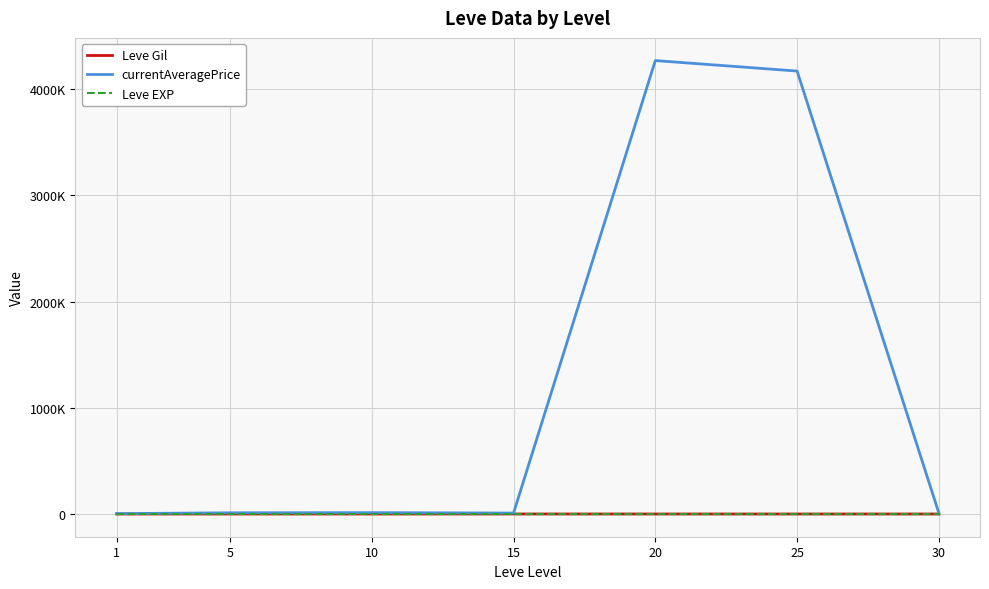

Reading left to right, list all the values displayed in this chart.

Leve Gil: 1=435.3	5=508.3	10=575.0	15=623.3	20=500.0	25=438.3	30=467.5
currentAveragePrice: 1=3884.3	5=11745.8	10=13296.5	15=9281.2	20=4267666.0	25=4168744.7	30=8075.0
Leve EXP: 1=210.7	5=3.7	10=7.5	15=15.7	20=15.0	25=29.7	30=47.0